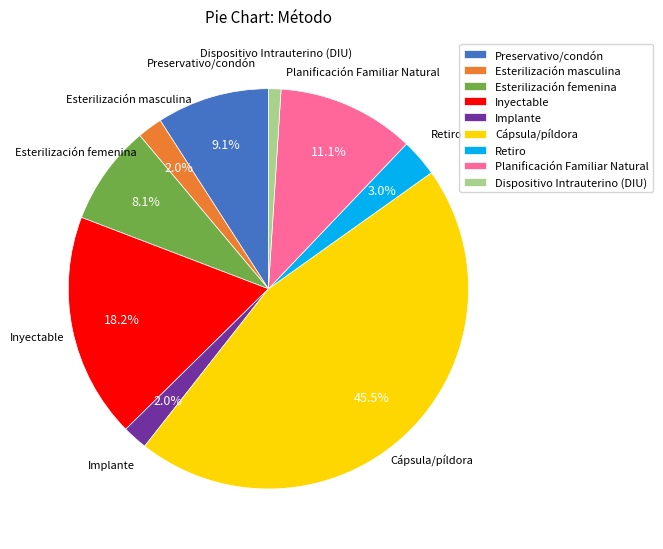

Count the number of slices in the pie.

9